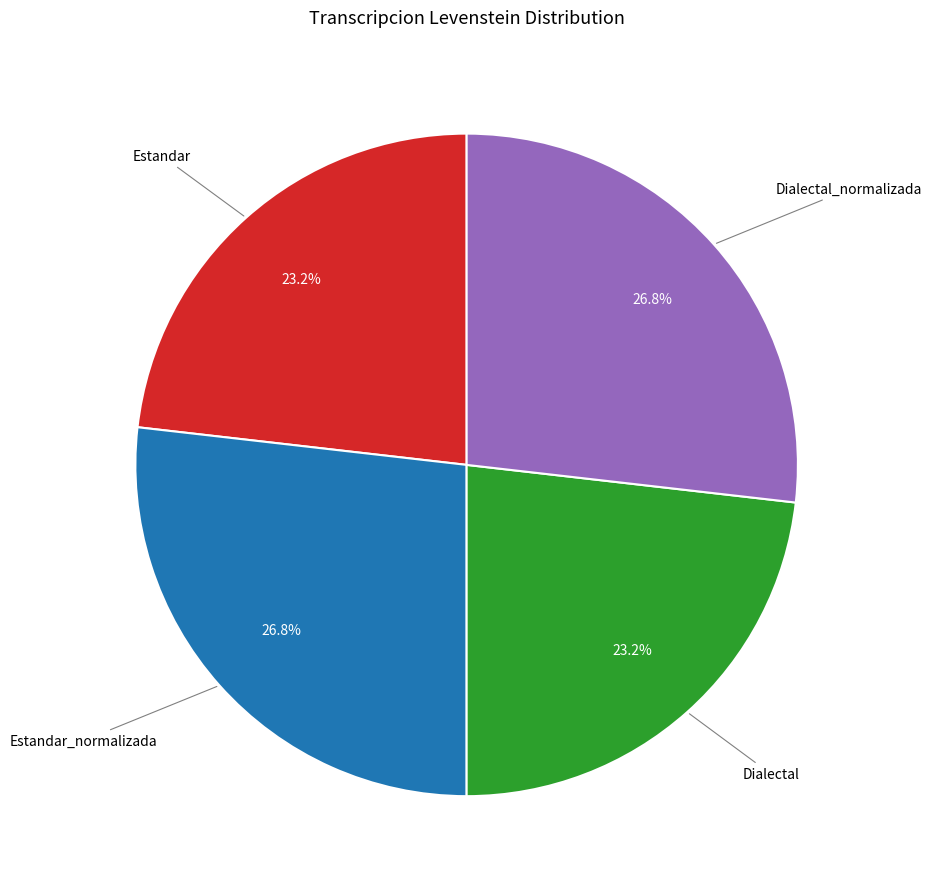

Is there any slice that represents more than half of the pie?

No